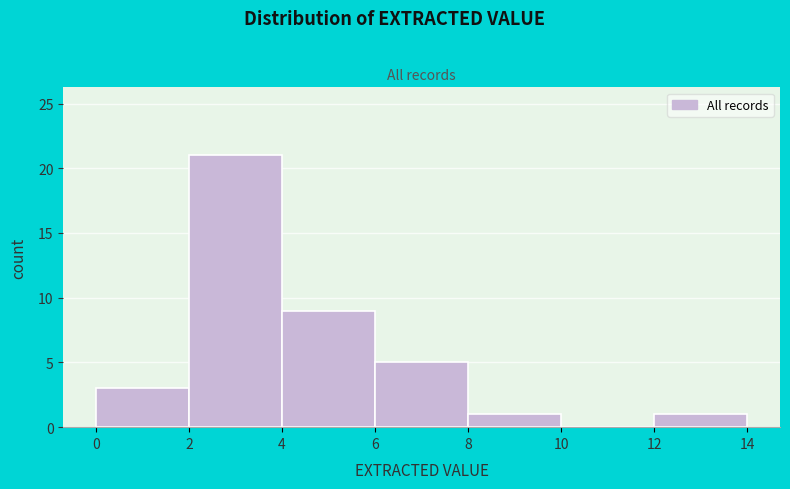

What is the height of the bar covering 2 to 4 on the x-axis? The values are not printed on the chart, so give them approximately, as read against the axis.

21